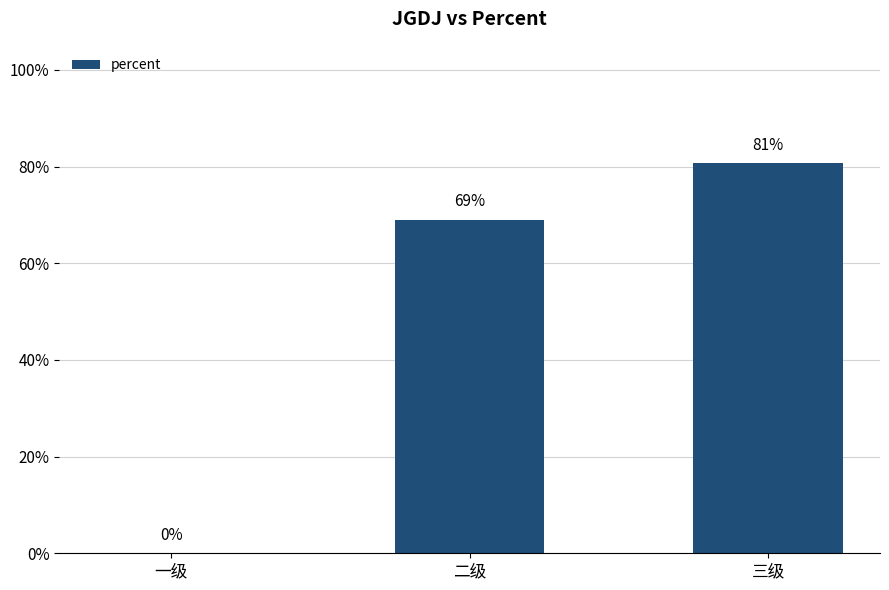

What is the change in value from 二级 to 三级?

+0.1